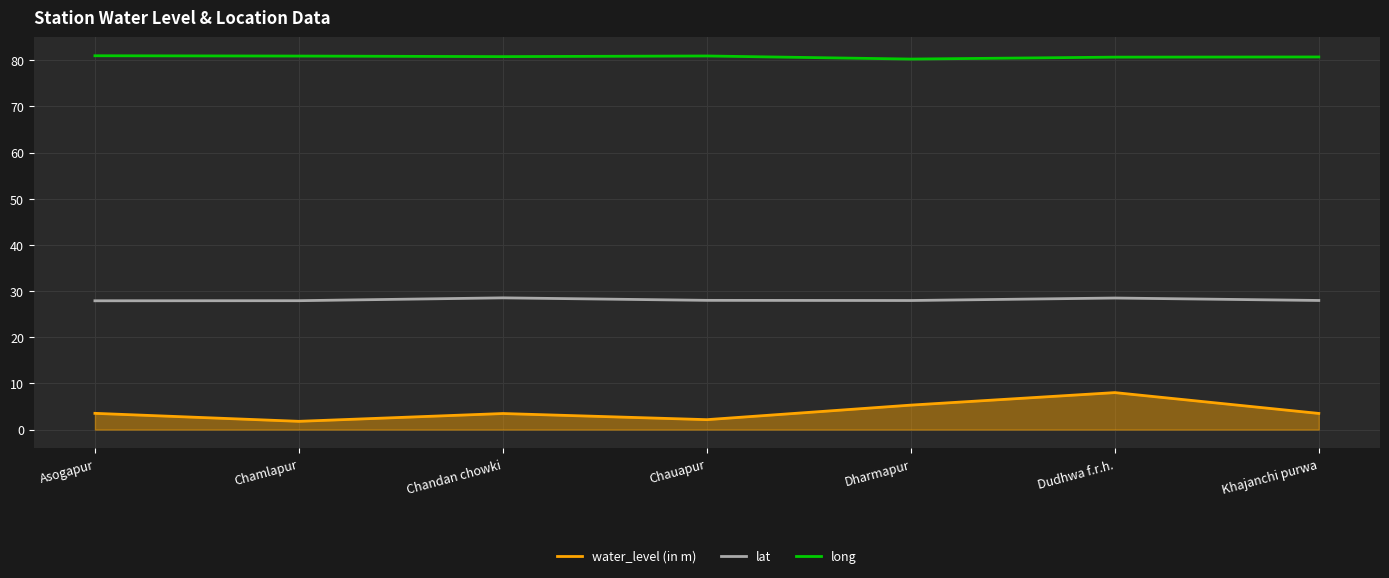

In water_level (in m), how many points are lower than both neighbors (excluding endpoints)?

2